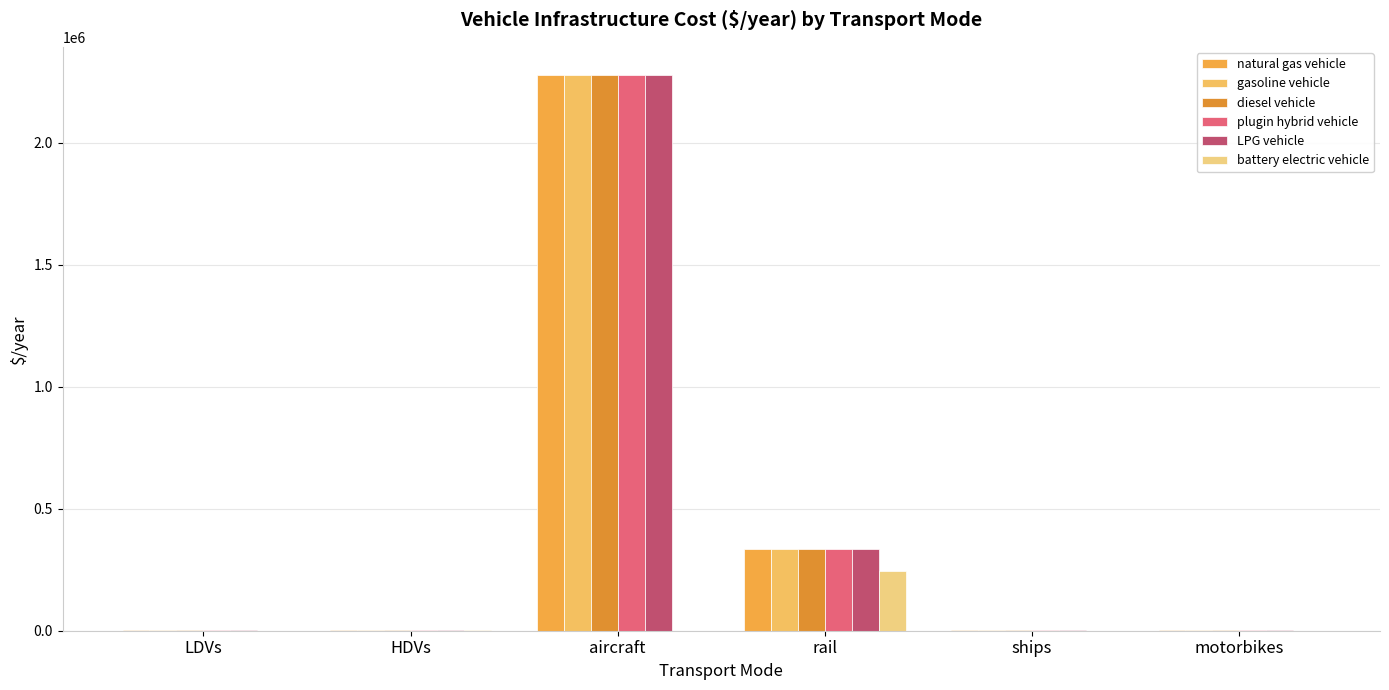

What is the difference between the maximum and second lowest values in the battery electric vehicle series?

243411.8